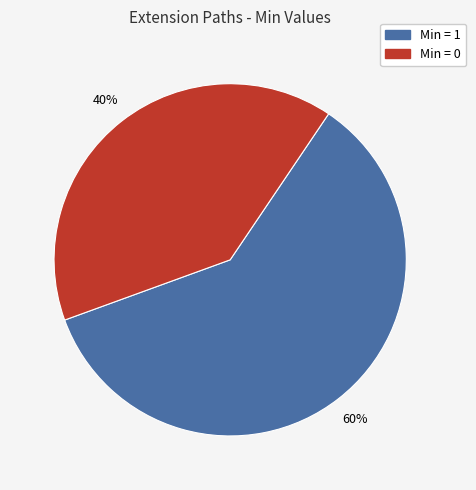

Does any single category account for the majority?

Yes